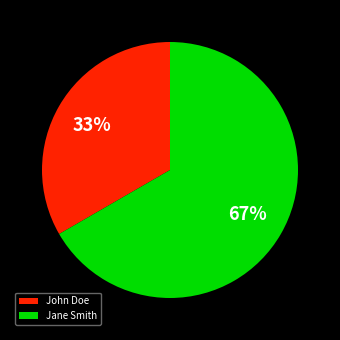

What percentage is the John Doe slice, to the nearest percent?

33%